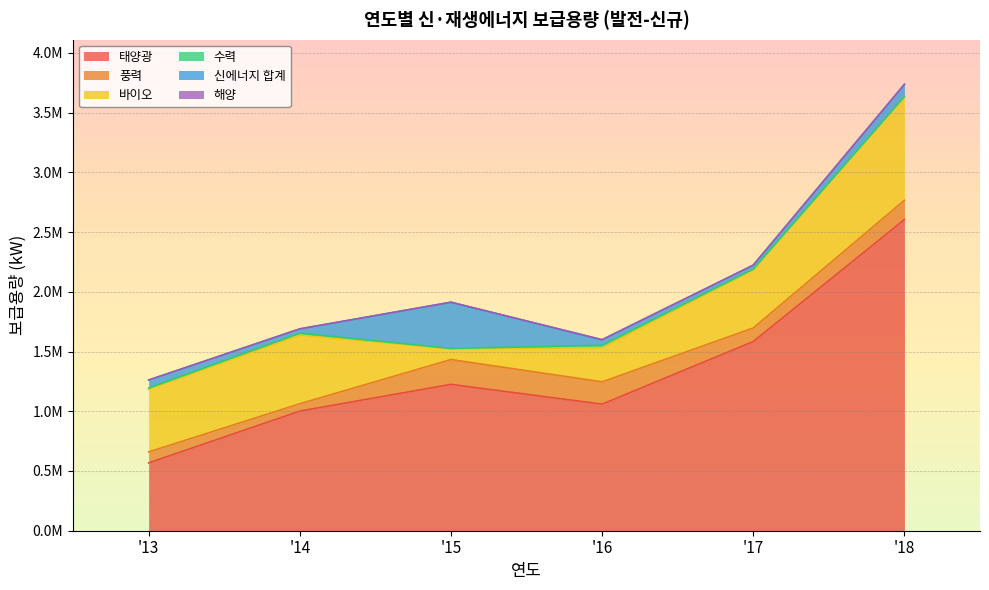

The value of 해양 at '15 is 0.0. True or false?

True